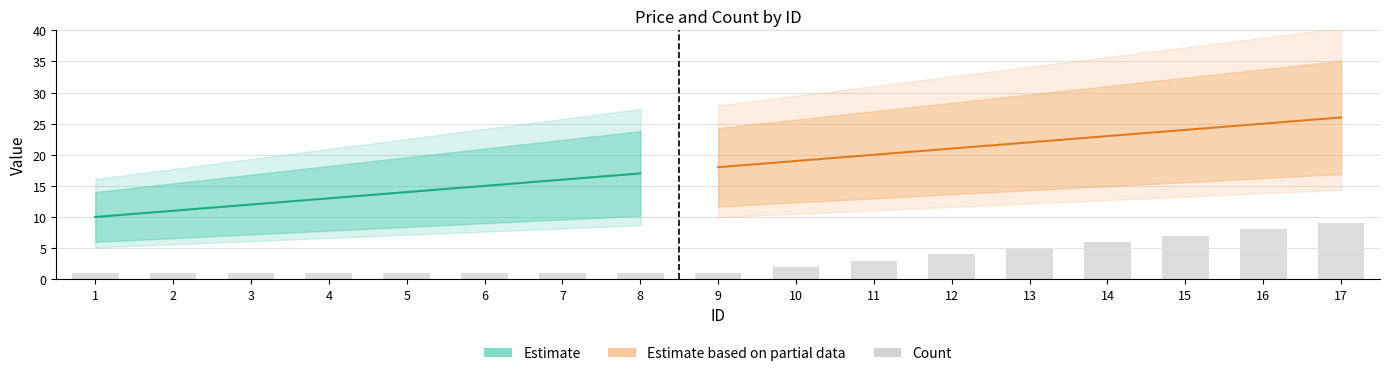

What is the value of the Price bar at the 4th from the left?

13